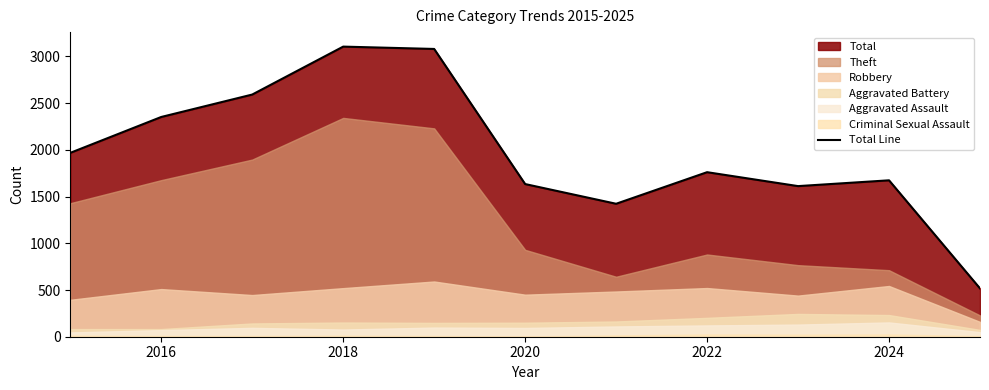

What is the highest value of the Total Line series?

3105